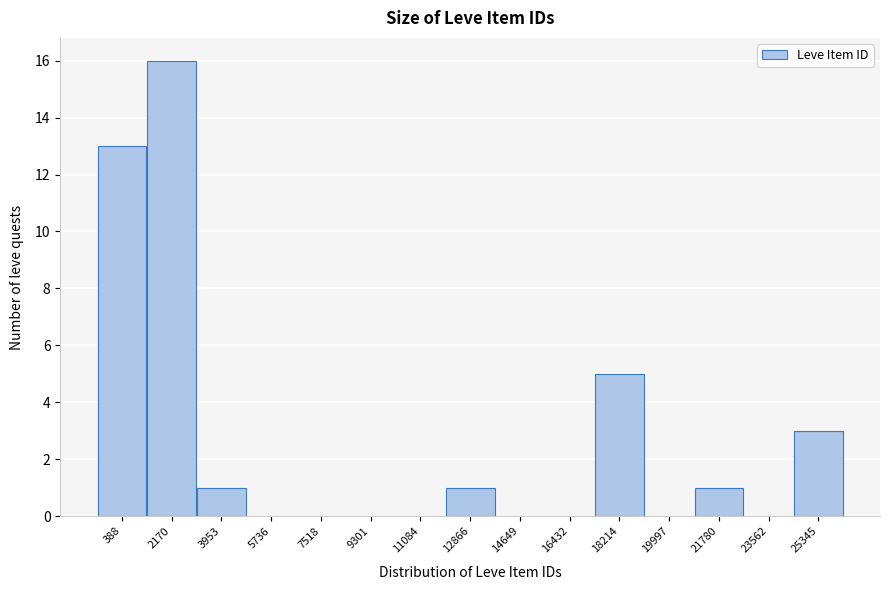

Reading left to right, list all the values displayed in this chart.

388=13	2170=16	3953=1	5736=0	7518=0	9301=0	11084=0	12866=1	14649=0	16432=0	18214=5	19997=0	21780=1	23562=0	25345=3